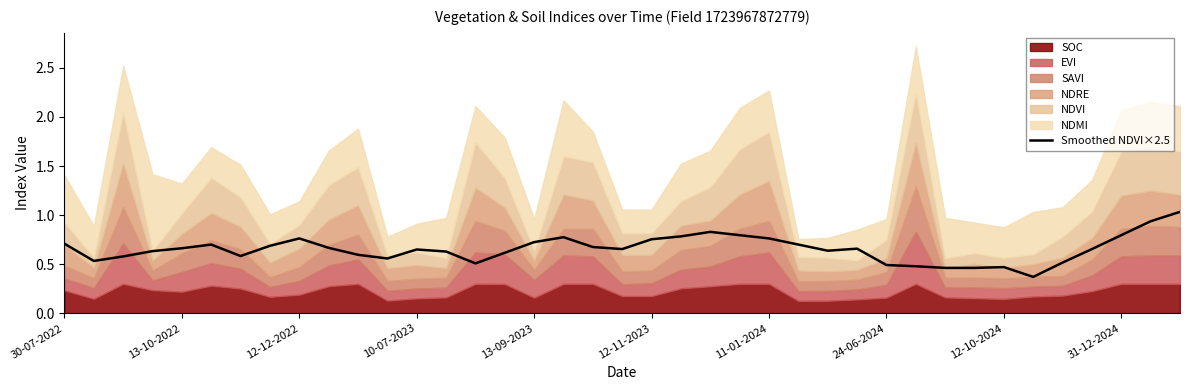

True or false: Smoothed NDVI×2.5 has a value of 1.4 at 31-12-2024.

False